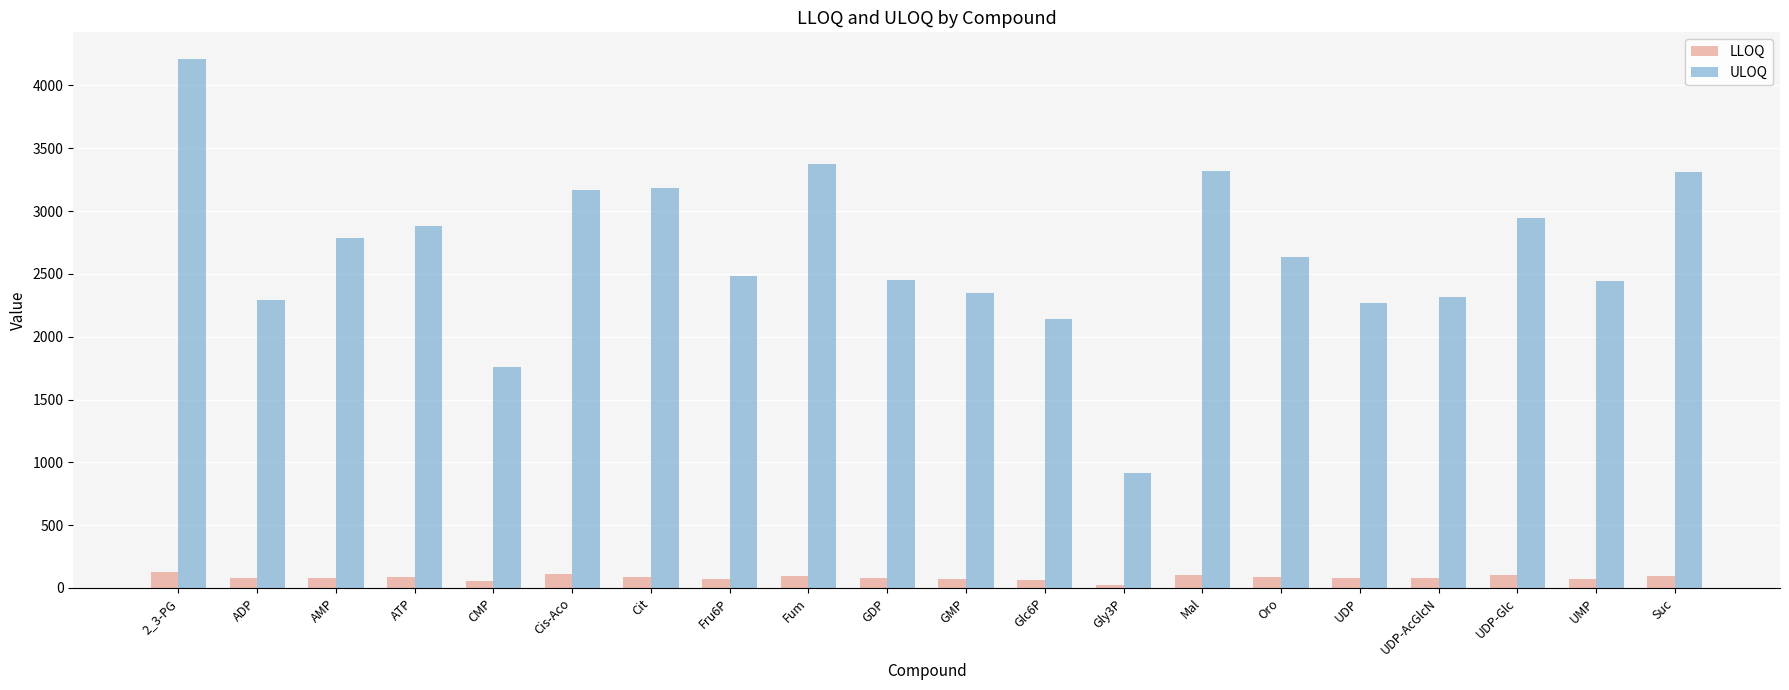

Which series has the largest total across all categories?

ULOQ